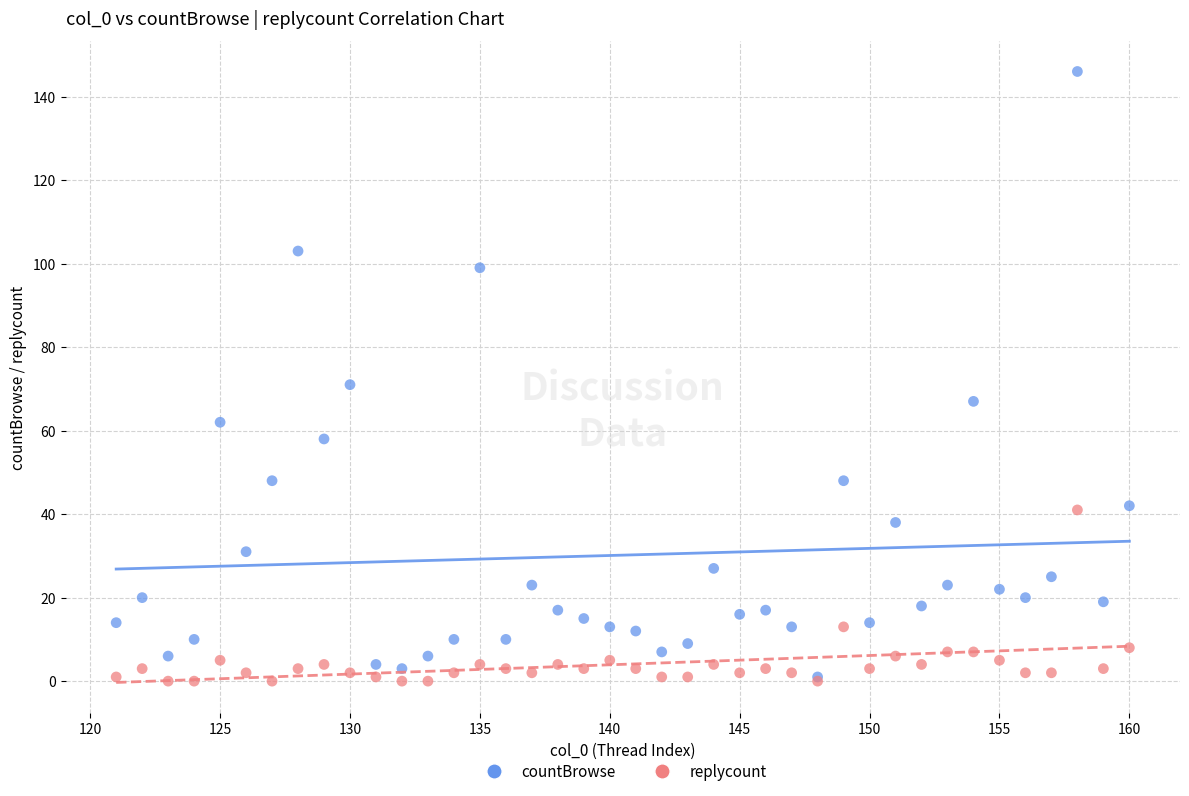

In the countBrowse series, what Y value is closest to 73?

71